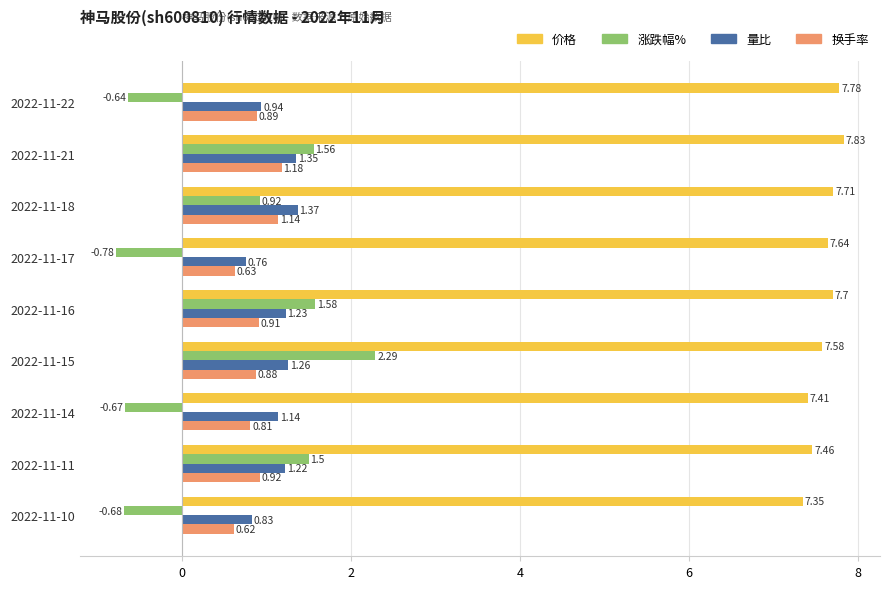

Rank the series by their maximum value, from lowest to highest.

换手率, 量比, 涨跌幅%, 价格